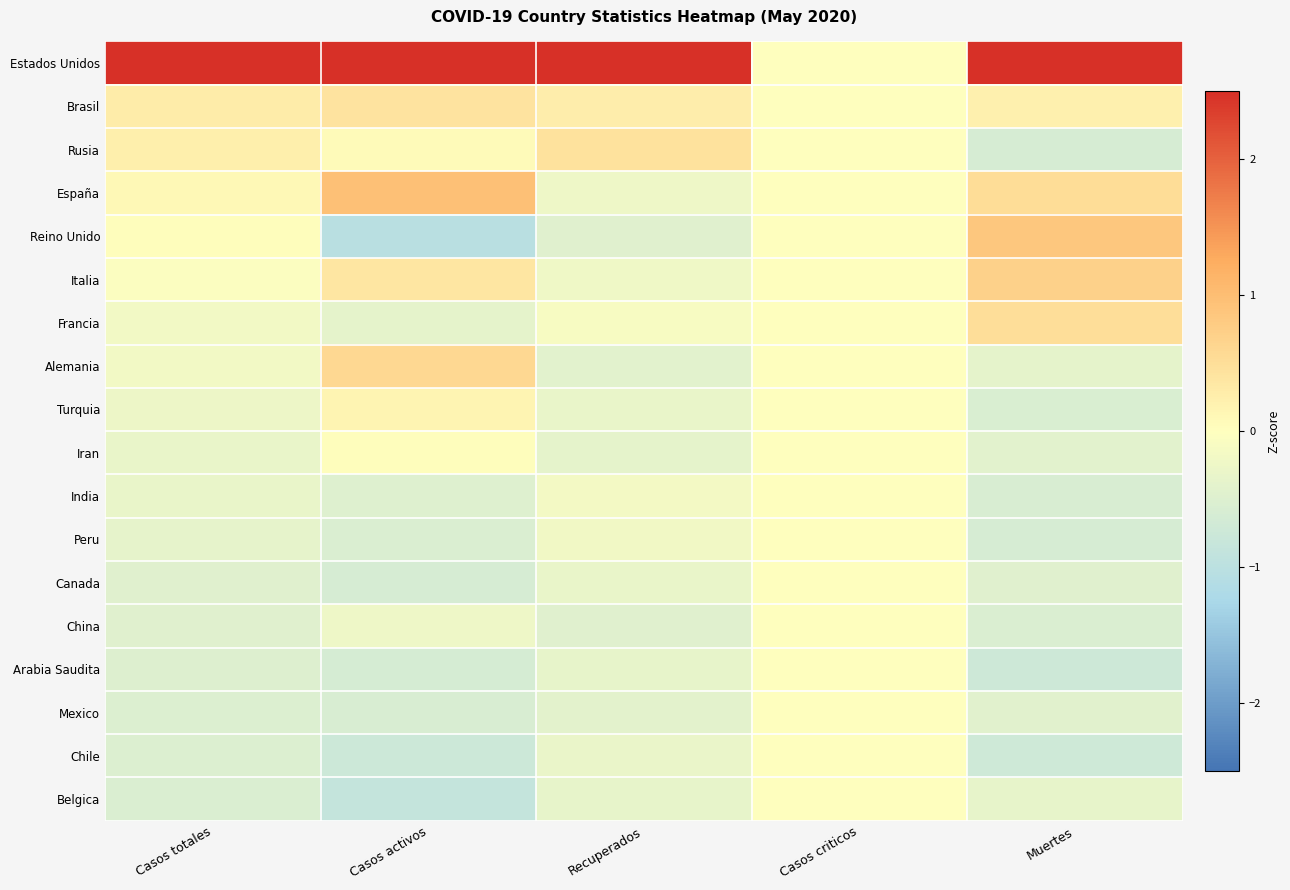

Reading left to right, extract all data points from this chart.

Estados Unidos: Casos totales=2.5	Casos activos=2.5	Recuperados=2.5	Casos criticos=0.0	Muertes=2.5
Brasil: Casos totales=0.3	Casos activos=0.4	Recuperados=0.3	Casos criticos=0.0	Muertes=0.2
Rusia: Casos totales=0.2	Casos activos=0.1	Recuperados=0.4	Casos criticos=0.0	Muertes=-0.6
España: Casos totales=0.1	Casos activos=1.0	Recuperados=-0.2	Casos criticos=0.0	Muertes=0.5
Reino Unido: Casos totales=0.0	Casos activos=-1.0	Recuperados=-0.5	Casos criticos=0.0	Muertes=0.9
Italia: Casos totales=-0.0	Casos activos=0.4	Recuperados=-0.2	Casos criticos=0.0	Muertes=0.7
Francia: Casos totales=-0.2	Casos activos=-0.4	Recuperados=-0.1	Casos criticos=0.0	Muertes=0.5
Alemania: Casos totales=-0.2	Casos activos=0.6	Recuperados=-0.4	Casos criticos=0.0	Muertes=-0.4
Turquia: Casos totales=-0.3	Casos activos=0.2	Recuperados=-0.3	Casos criticos=0.0	Muertes=-0.6
Iran: Casos totales=-0.3	Casos activos=0.0	Recuperados=-0.4	Casos criticos=0.0	Muertes=-0.4
India: Casos totales=-0.3	Casos activos=-0.5	Recuperados=-0.2	Casos criticos=0.0	Muertes=-0.6
Peru: Casos totales=-0.4	Casos activos=-0.5	Recuperados=-0.2	Casos criticos=0.0	Muertes=-0.6
Canada: Casos totales=-0.5	Casos activos=-0.6	Recuperados=-0.3	Casos criticos=0.0	Muertes=-0.5
China: Casos totales=-0.5	Casos activos=-0.2	Recuperados=-0.5	Casos criticos=0.0	Muertes=-0.5
Arabia Saudita: Casos totales=-0.5	Casos activos=-0.6	Recuperados=-0.3	Casos criticos=0.0	Muertes=-0.7
Mexico: Casos totales=-0.5	Casos activos=-0.6	Recuperados=-0.4	Casos criticos=0.0	Muertes=-0.4
Chile: Casos totales=-0.5	Casos activos=-0.8	Recuperados=-0.3	Casos criticos=0.0	Muertes=-0.7
Belgica: Casos totales=-0.5	Casos activos=-0.9	Recuperados=-0.3	Casos criticos=0.0	Muertes=-0.3